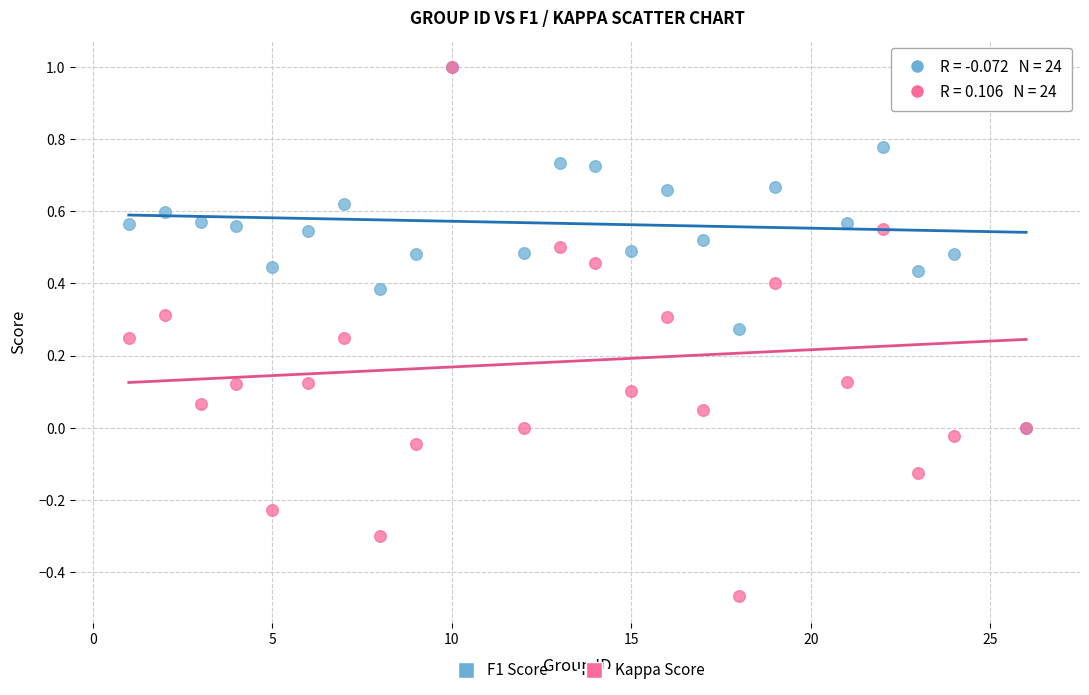

Which series contains the lowest Y value?

Kappa Score